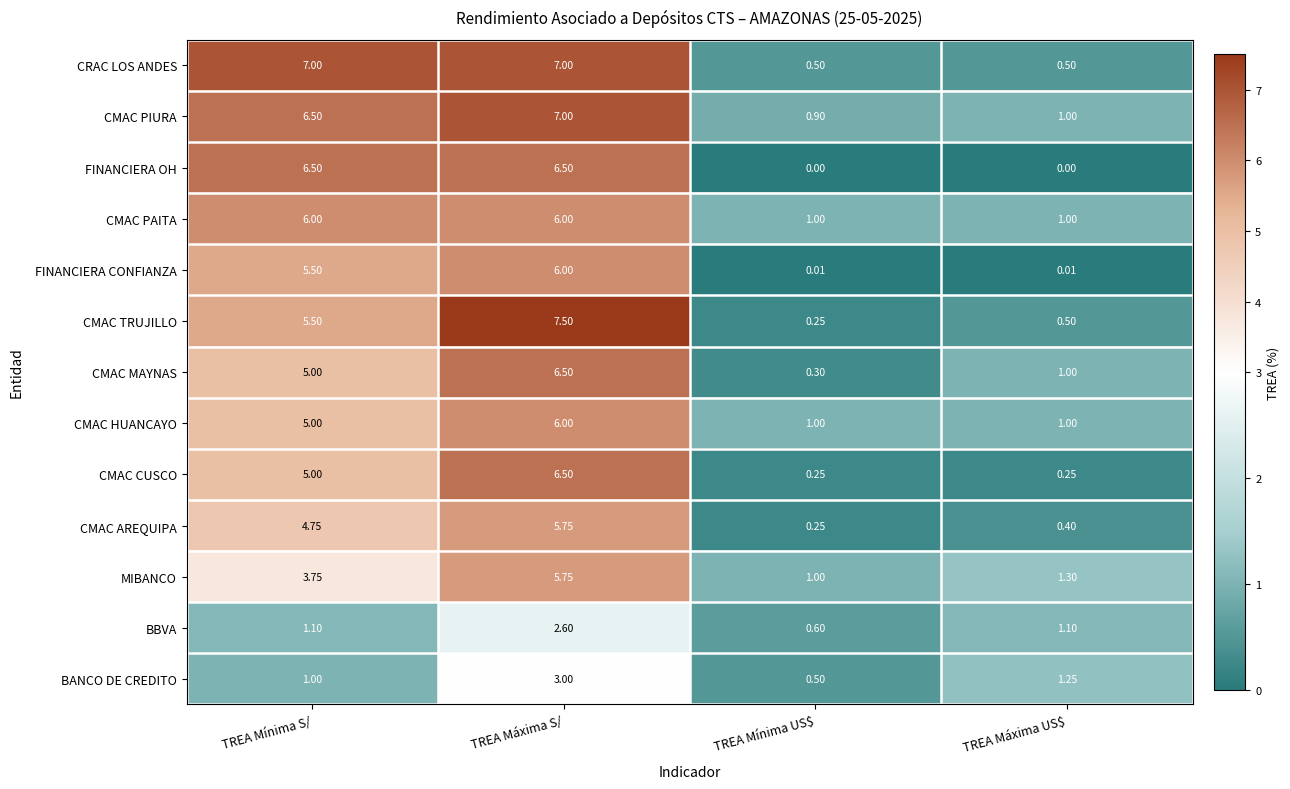

Which category has the highest value in the MIBANCO series?

TREA Máxima S/